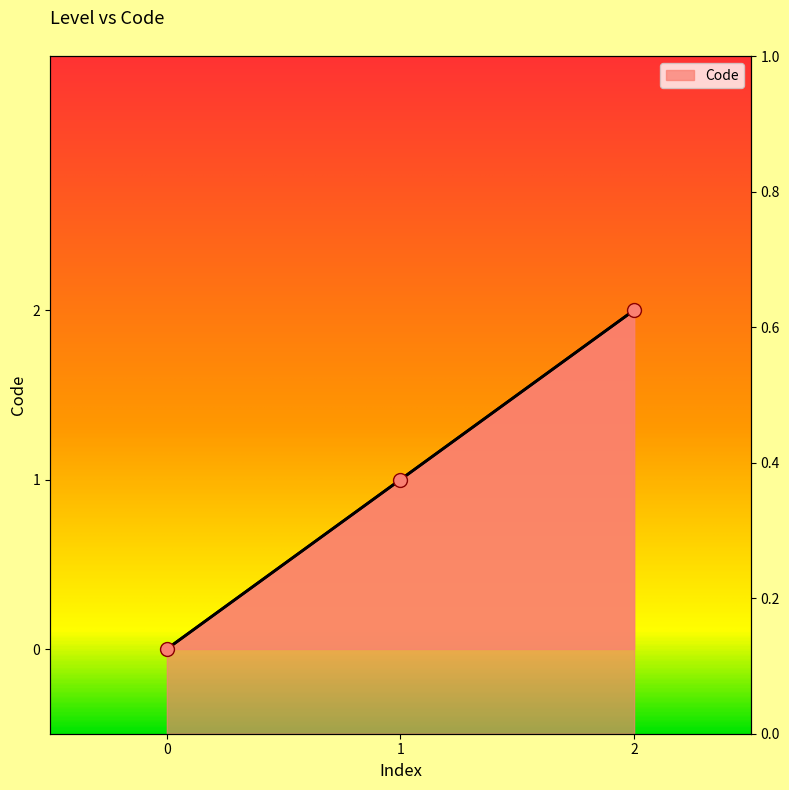

Which has a higher value, 1 or 2?

2